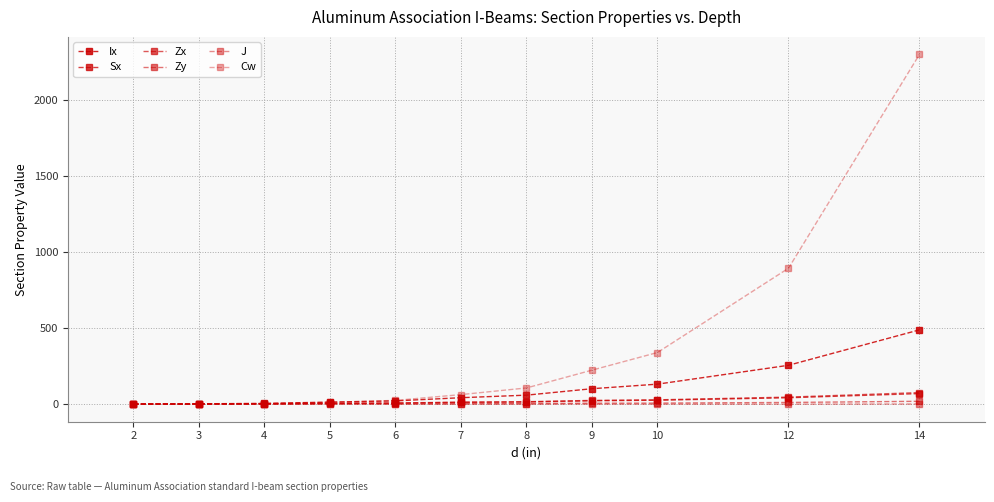

At 3, list the series in order from largest to smallest.

Ix, Zx, Sx, Cw, Zy, J